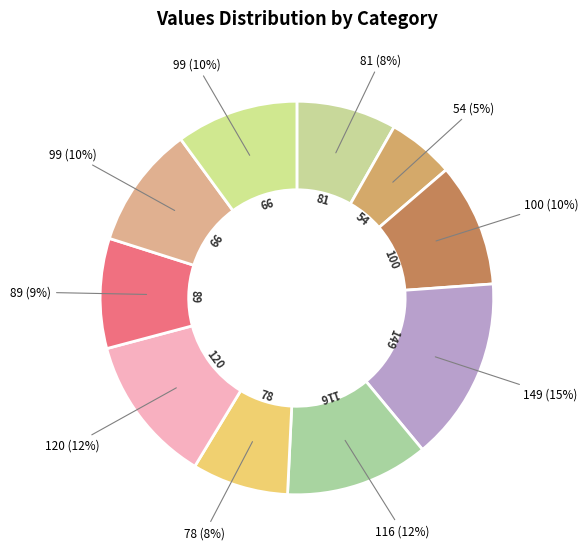

Count the number of slices in the pie.

10